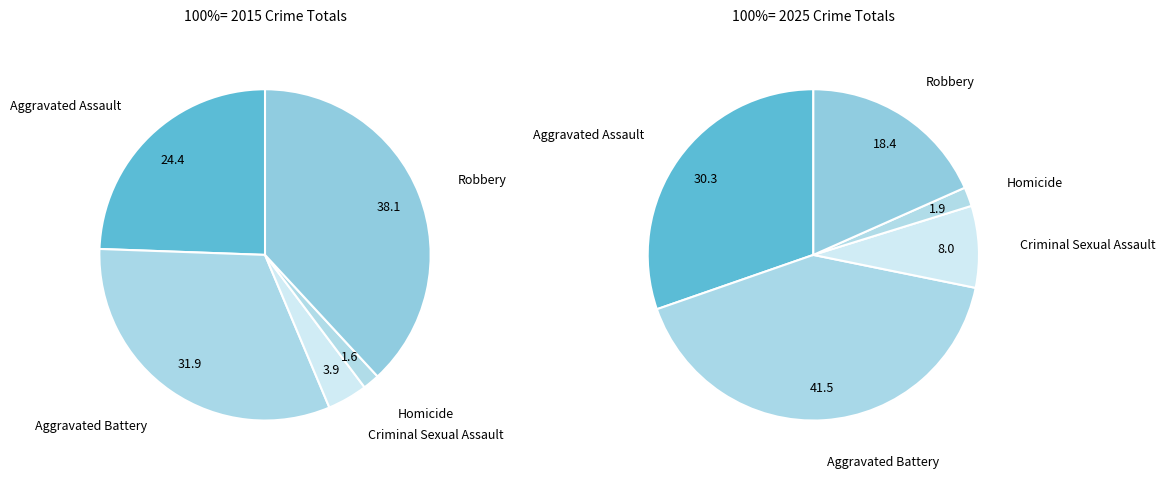

The 2 slice represents 4% of the pie. True or false?

True